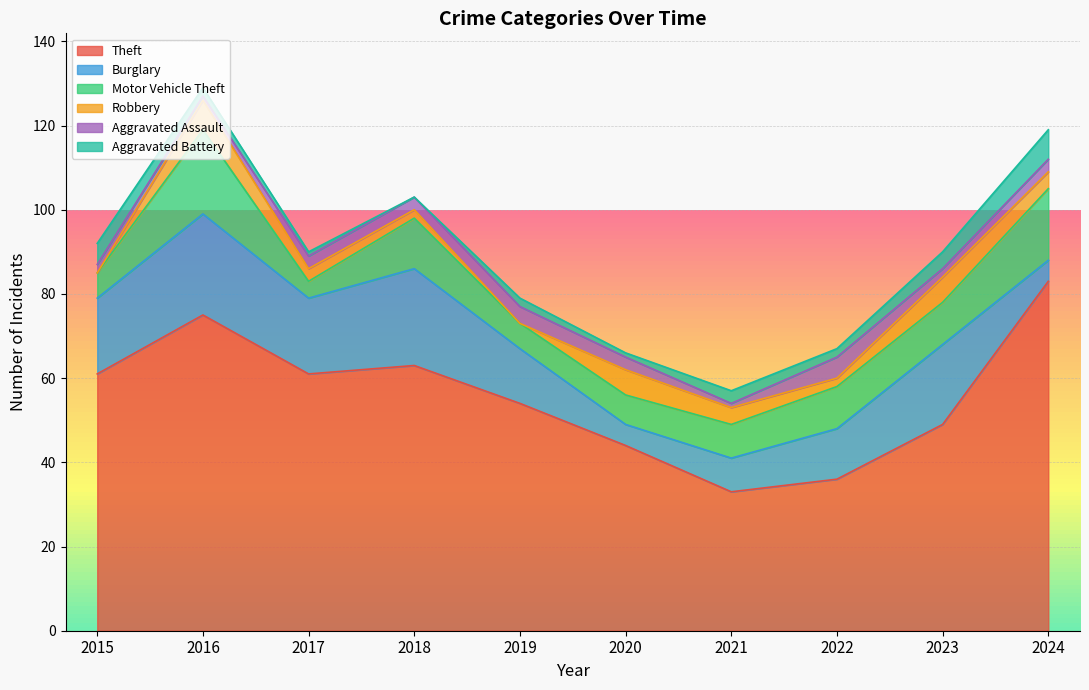

Which series has the largest total across all categories?

Theft